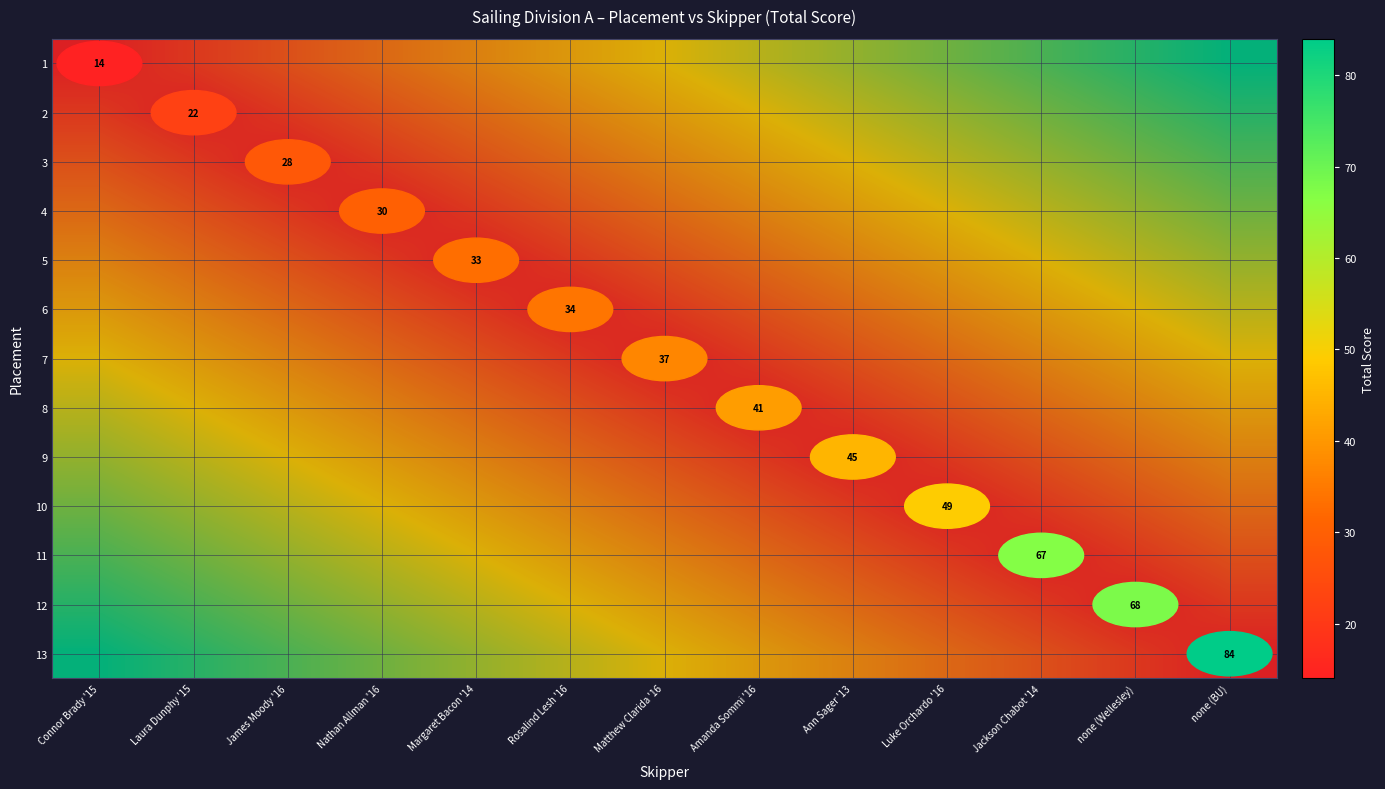

True or false: 3 has a value of 28 at James Moody '16.

True